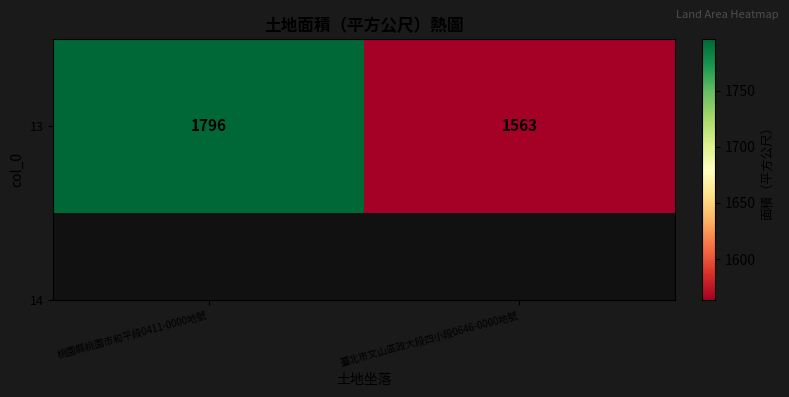

At which category does the chart reach its minimum across all series?

臺北市文山區政大段四小段0646-0000地號